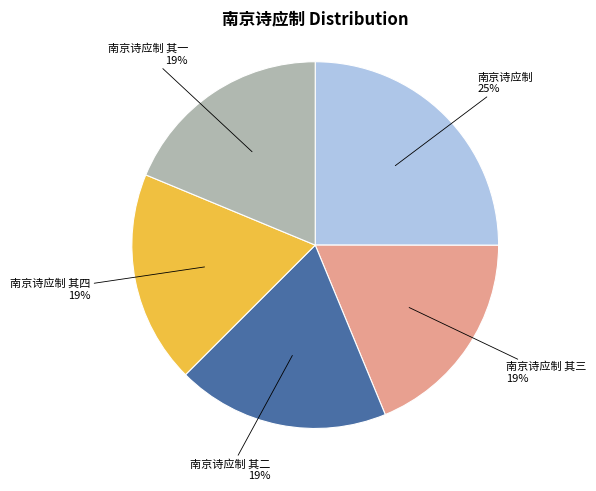

Do 南京诗应制 and 南京诗应制 其一 together represent more than half of the pie?

No